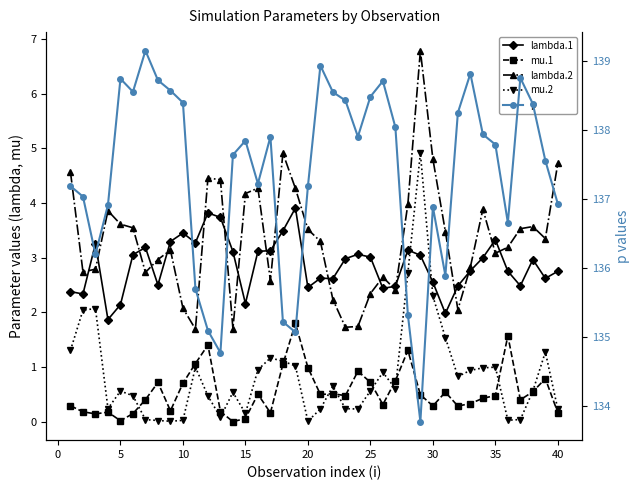

Count the number of data series in this chart.

5